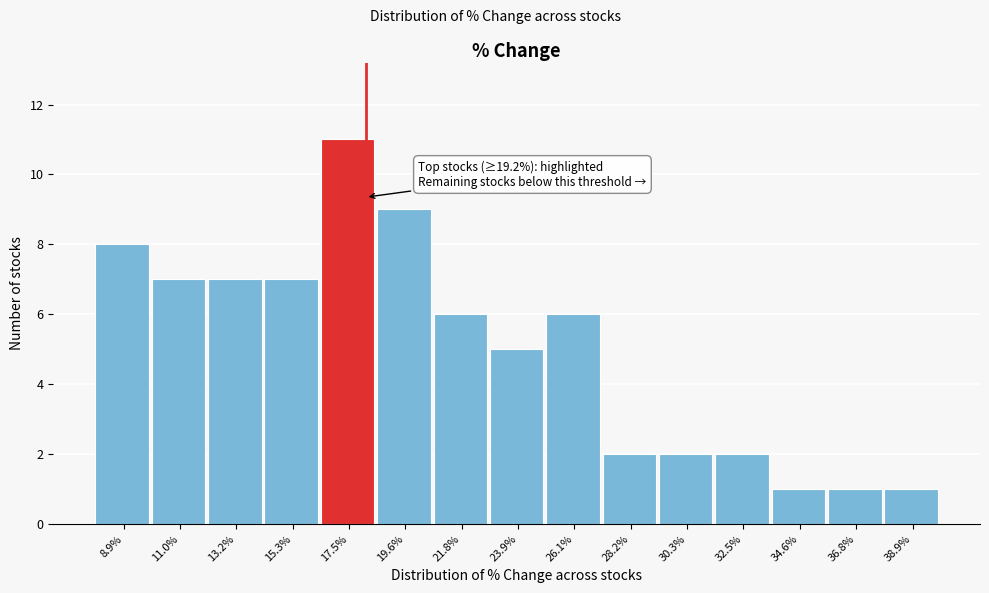

Reading left to right, list all the values displayed in this chart.

8.9%=8	11.0%=7	13.2%=7	15.3%=7	17.5%=11	19.6%=9	21.8%=6	23.9%=5	26.1%=6	28.2%=2	30.3%=2	32.5%=2	34.6%=1	36.8%=1	38.9%=1